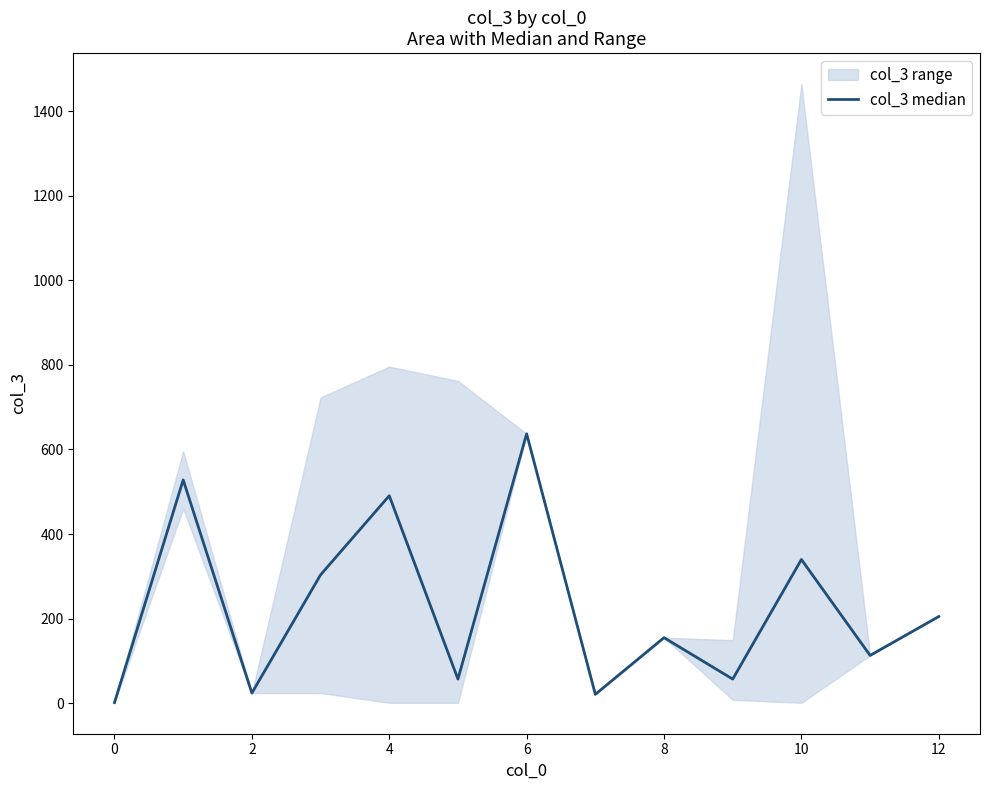

Reading left to right, extract all data points from this chart.

1.5	528.0	24.0	303.5	490.6	57.0	637.0	21.0	155.0	57.0	339.8	113.0	205.0